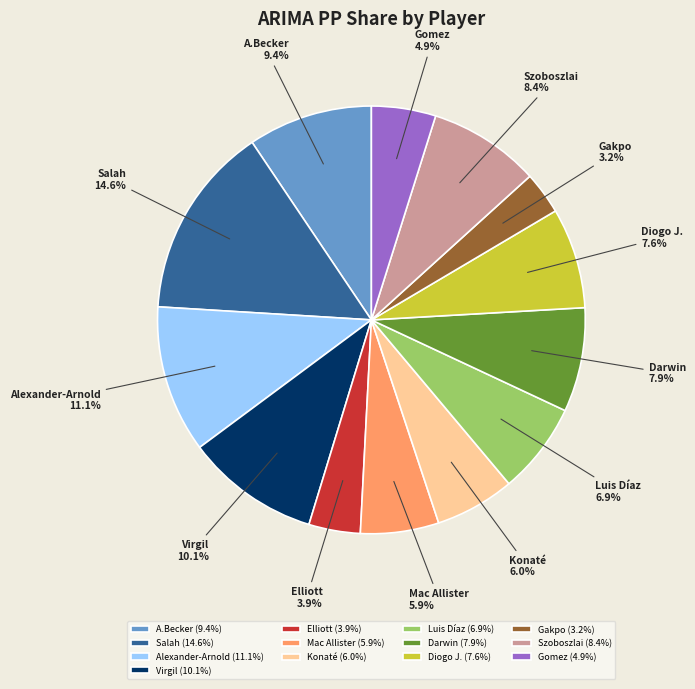

What percentage is the Diogo J. slice, to the nearest percent?

8%